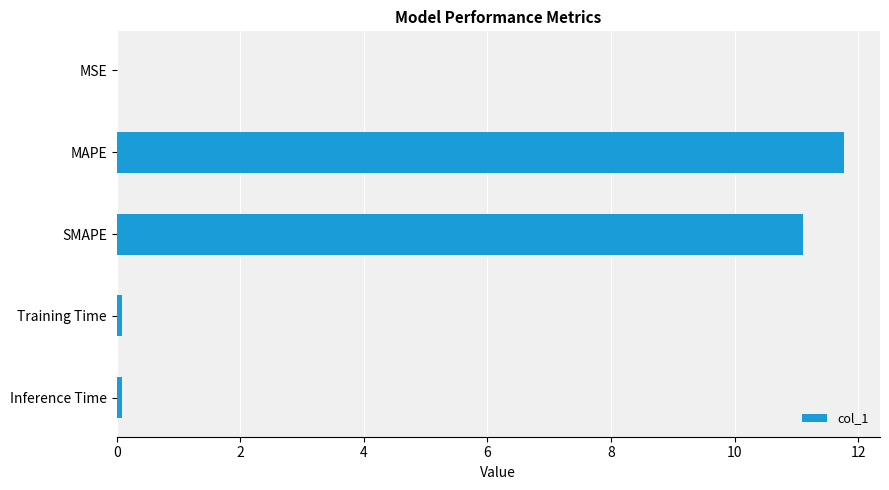

Is it true that the value at SMAPE is 11.1?

True